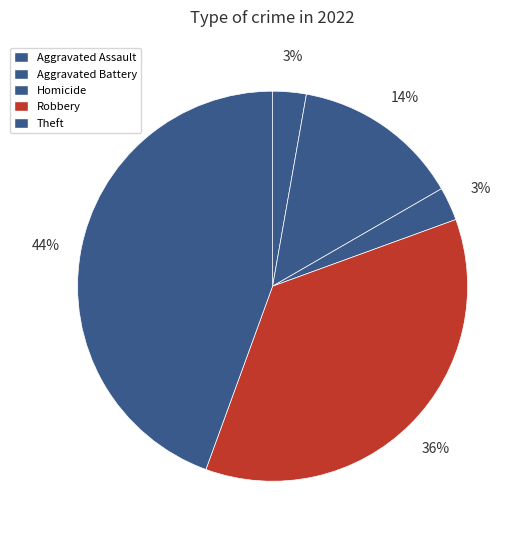

The Homicide slice represents 1% of the pie. True or false?

False